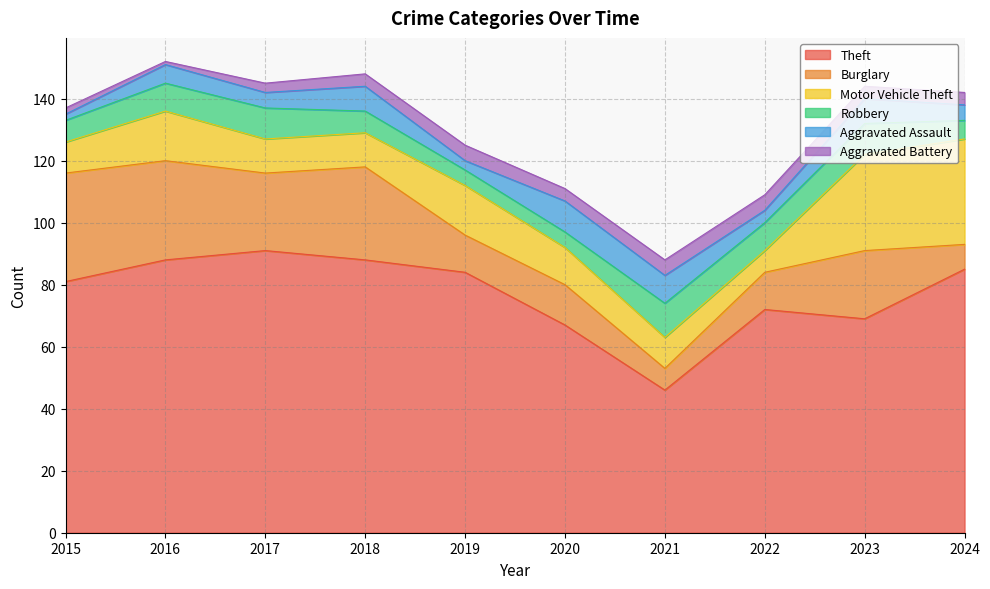

What is the value of the Aggravated Battery point at the 9th from the left?

4